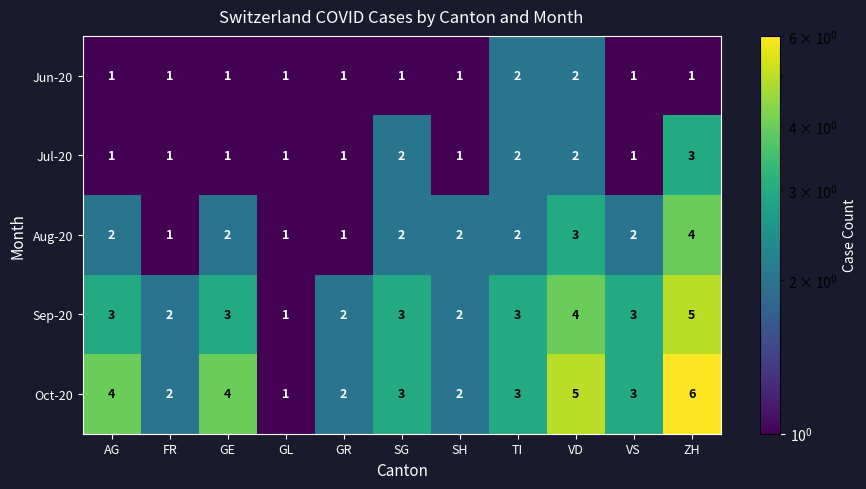

What is the sum of the Jun-20 values at TI and VS?

3